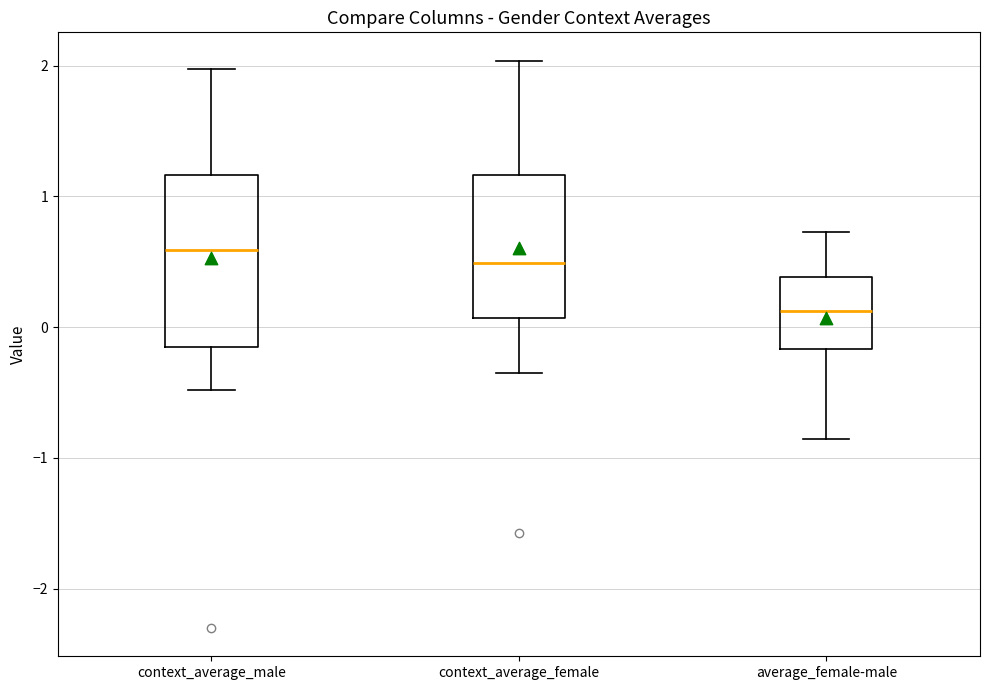

Where does the median line of the box for context_average_female sit on the y-axis? The values are not printed on the chart, so give them approximately, as read against the axis.

0.5